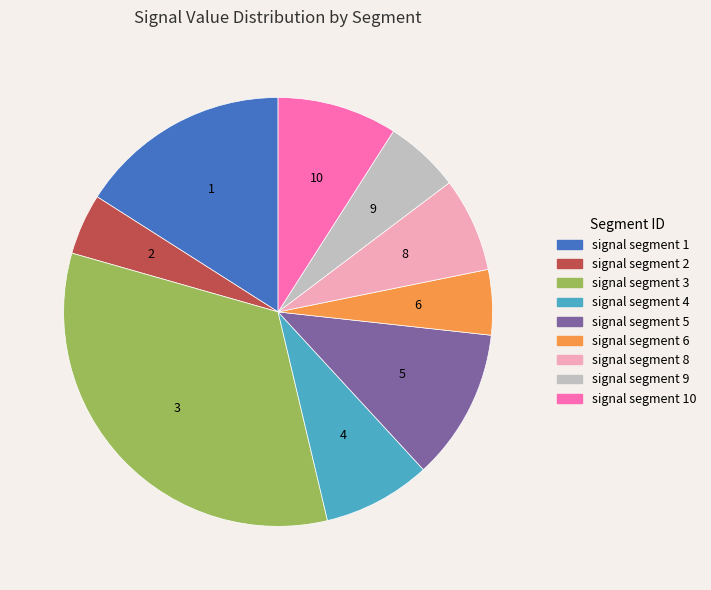

Is there any slice that represents more than half of the pie?

No